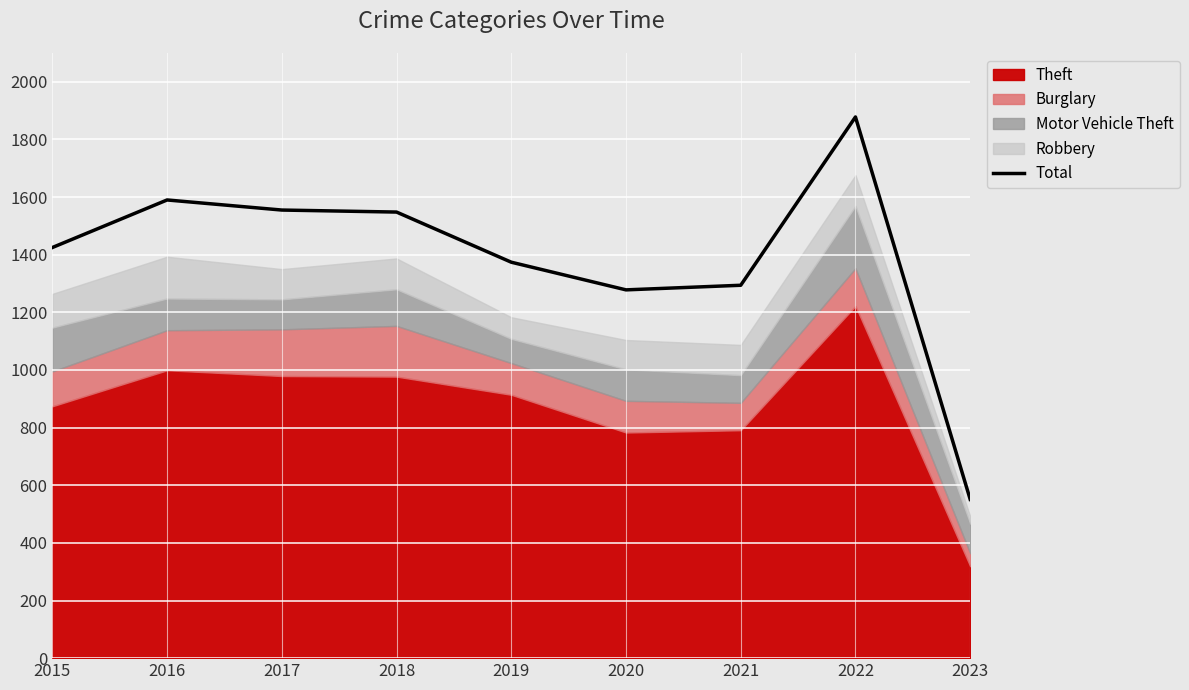

What is the difference between the maximum and minimum values?

1327